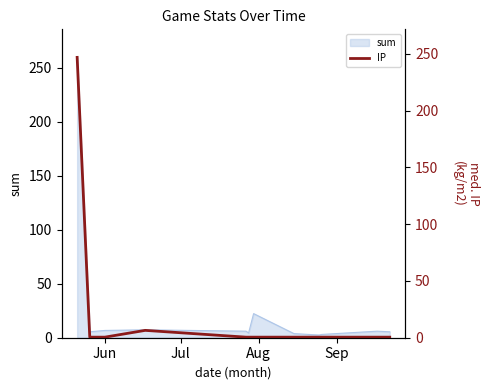

What is the maximum value for sum?

259.5